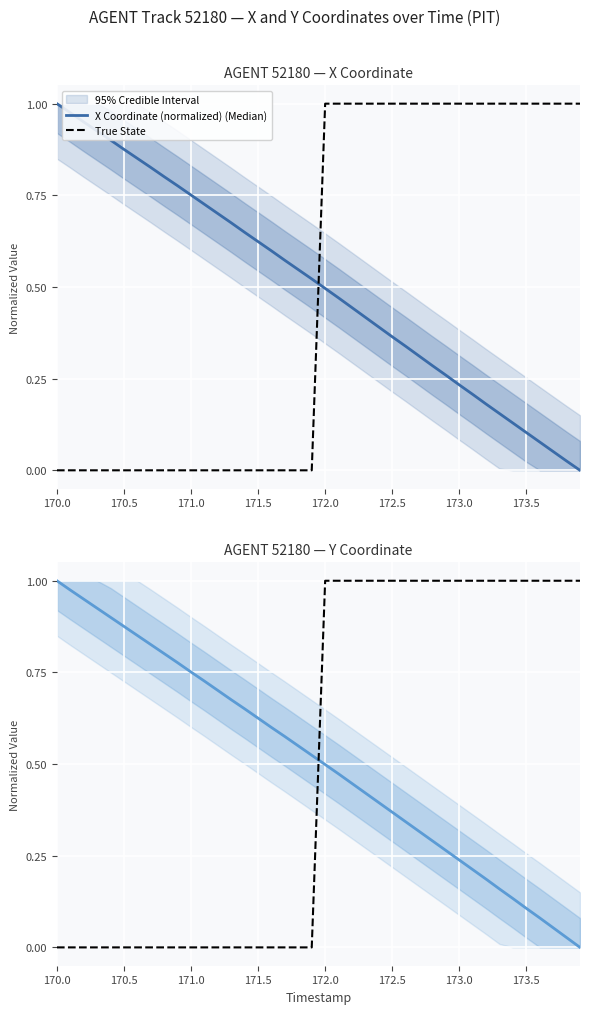

Is it true that Y Coordinate (normalized) (Median) equals 0.0 at 32?

False